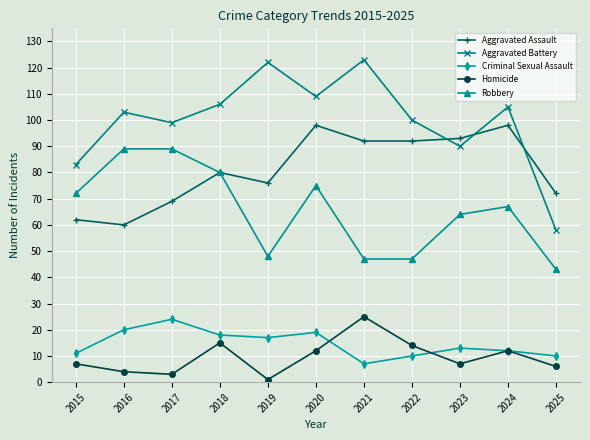

What is the lowest value of the Robbery series?

43